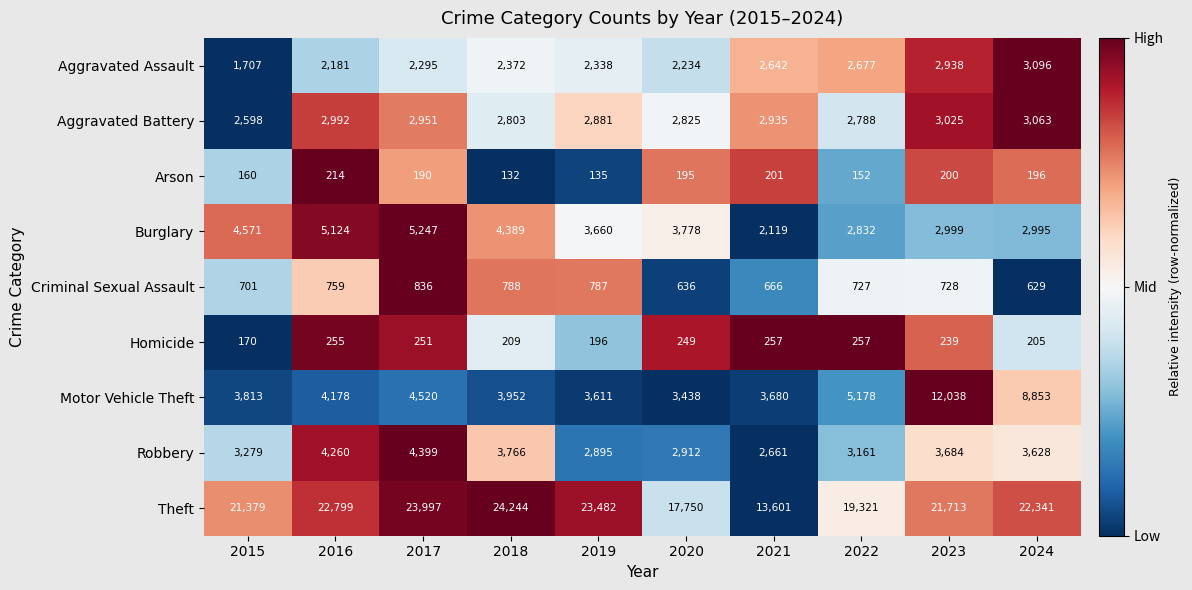

Between 2015 and 2018, which series saw the biggest shift?

Theft